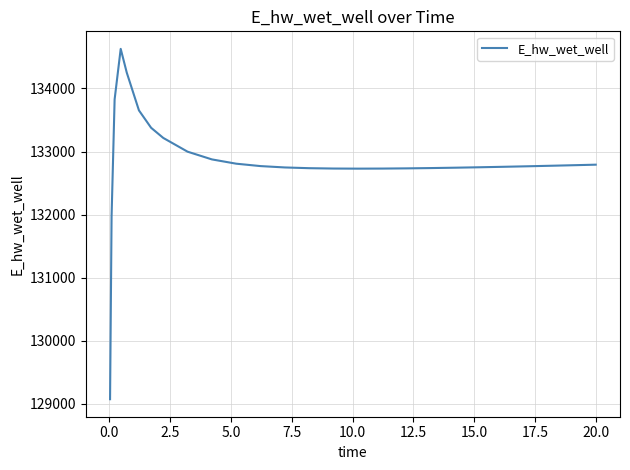

What is the maximum value shown in the chart?

134628.6